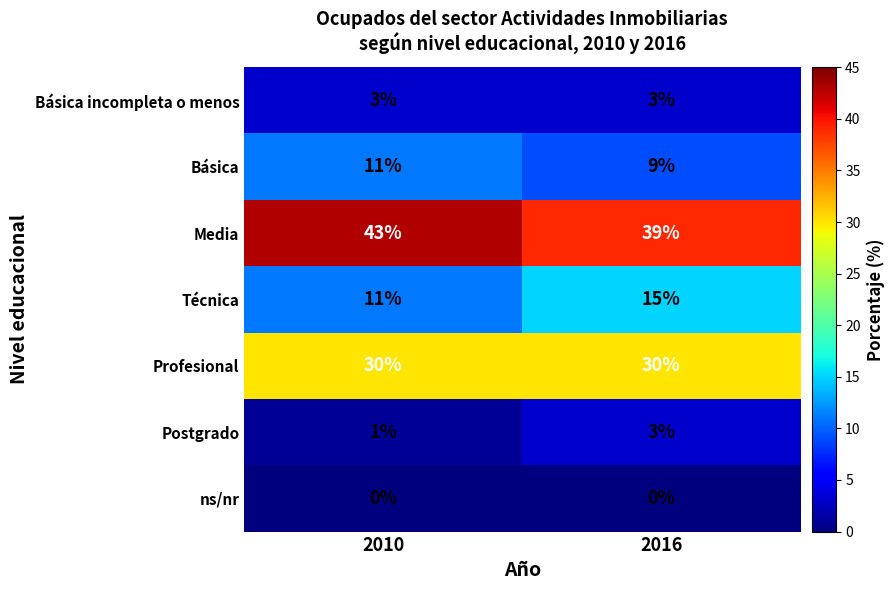

True or false: Profesional has a value of 10 at 2016.

False